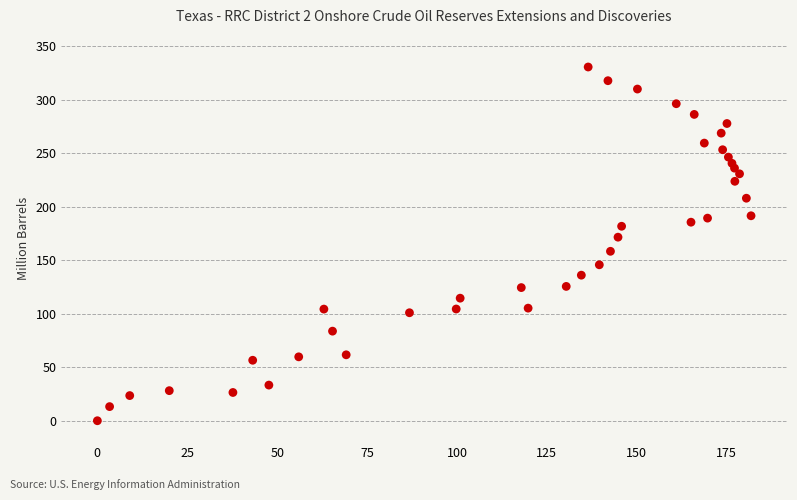

What is the range of Y values (max minus min)?

330.5